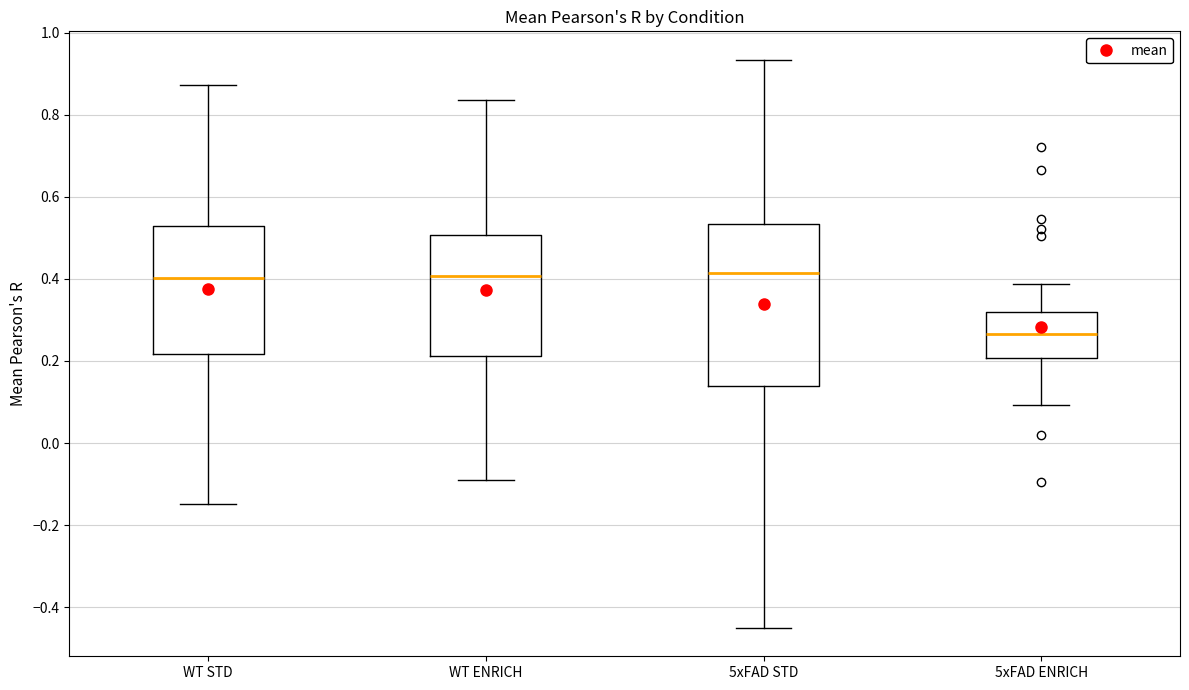

Reading left to right, transcribe this box plot: for each box, give where its median line is, the range the box spans, and where its two whiskers end, as read against the y-axis. The values are not printed on the chart, so give them approximately, as read against the axis.

WT STD: median 0.40, box 0.22 to 0.52, whiskers -0.14 to 0.88
WT ENRICH: median 0.40, box 0.22 to 0.50, whiskers -0.08 to 0.84
5xFAD STD: median 0.42, box 0.14 to 0.54, whiskers -0.46 to 0.94
5xFAD ENRICH: median 0.26, box 0.20 to 0.32, whiskers 0.10 to 0.38